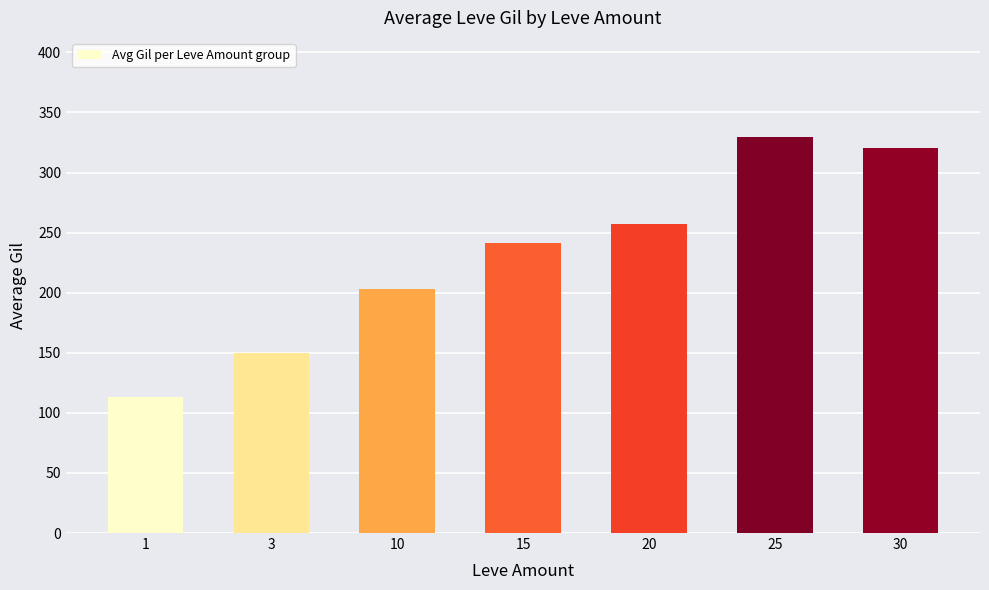

The value at 1 is 151.0. True or false?

False